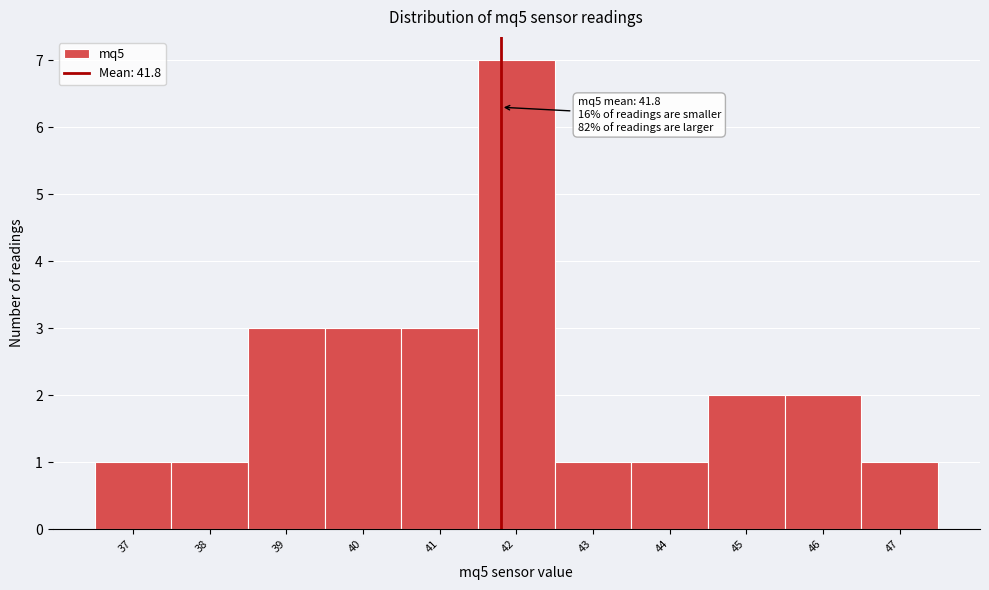

Over which range of the x-axis is the bar tallest?

41.5 to 42.5